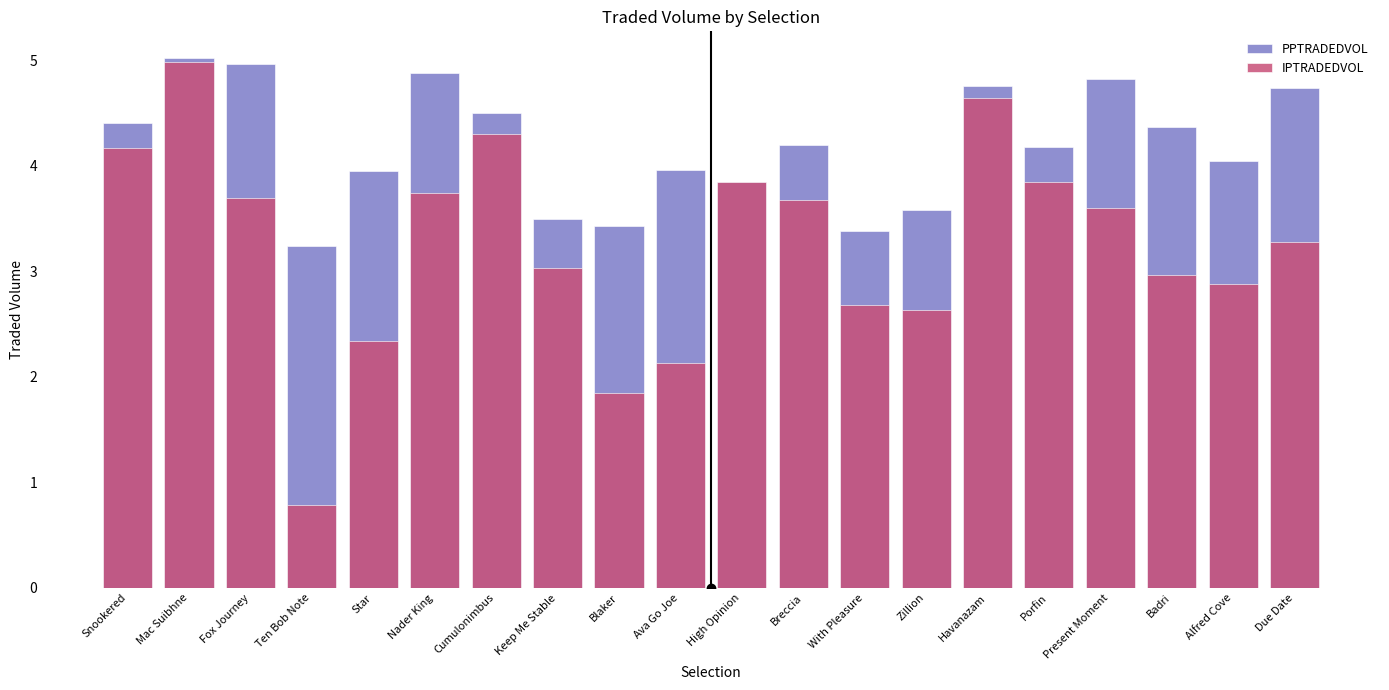

What is the value of the PPTRADEDVOL bar at the 16th from the left?

4.2